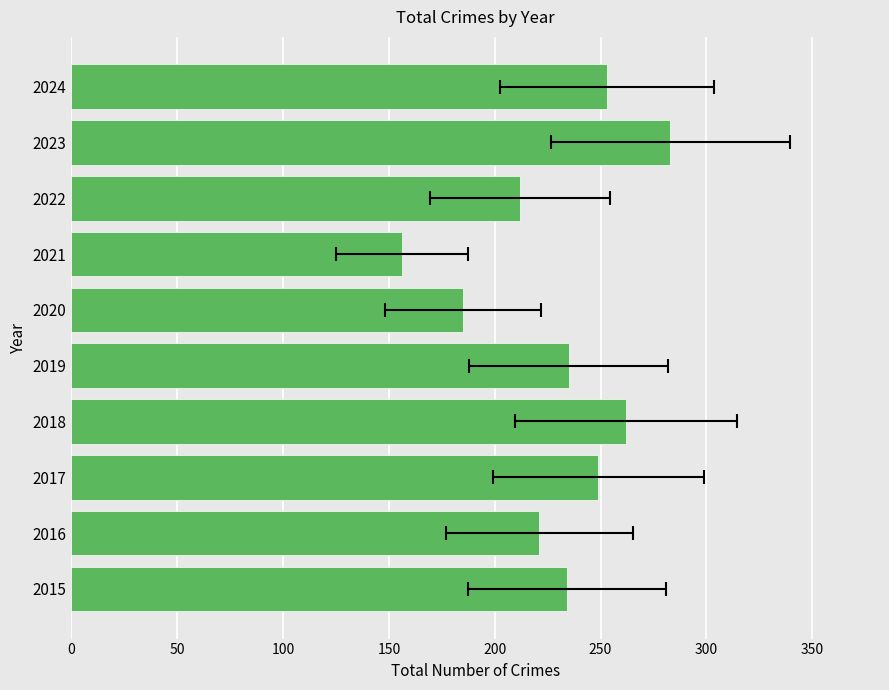

Is it true that the value at 2021 is 64?

False